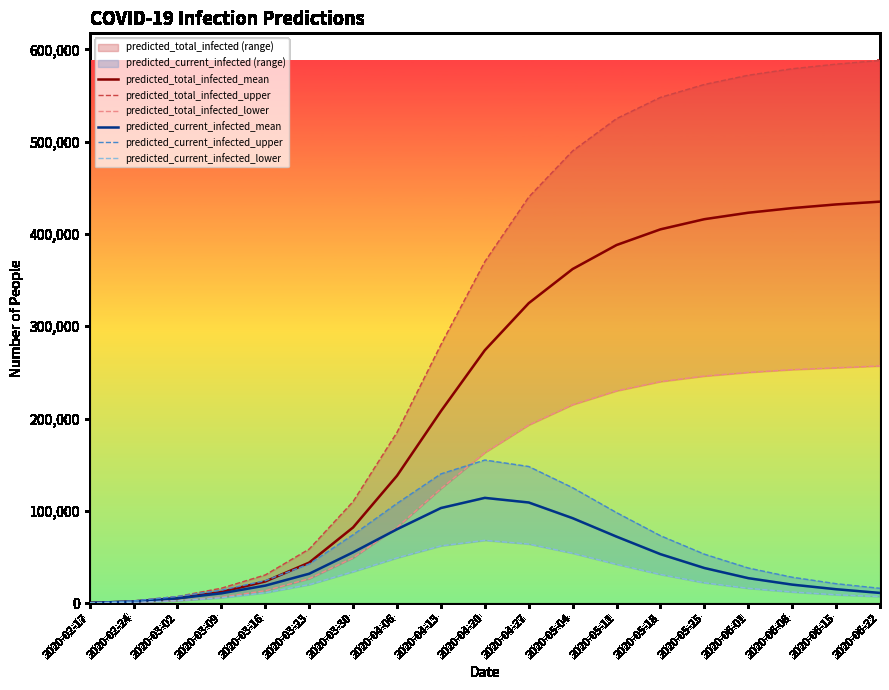

Which has a higher value, 2020-03-09 or 2020-03-16?

2020-03-16